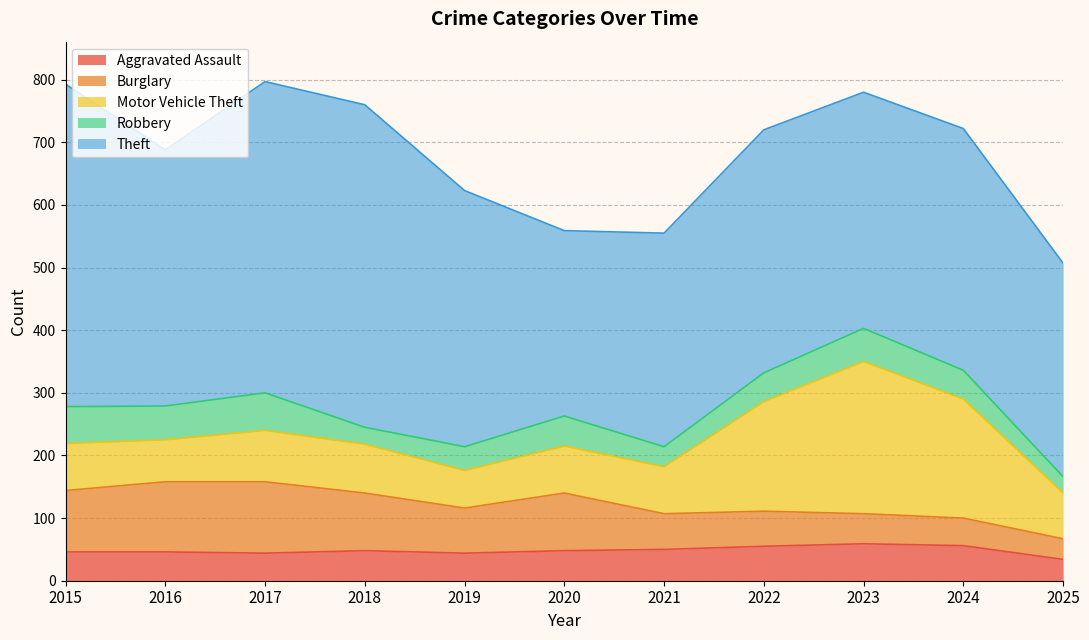

True or false: Burglary has a value of 32 at 2023.

False